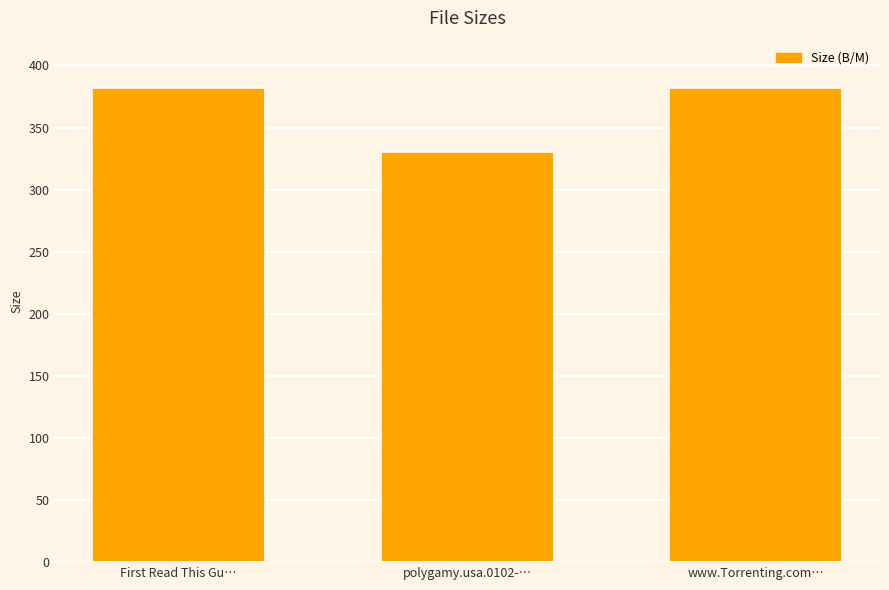

The chart shows a value of 330.0 at polygamy.usa.0102-…. True or false?

True